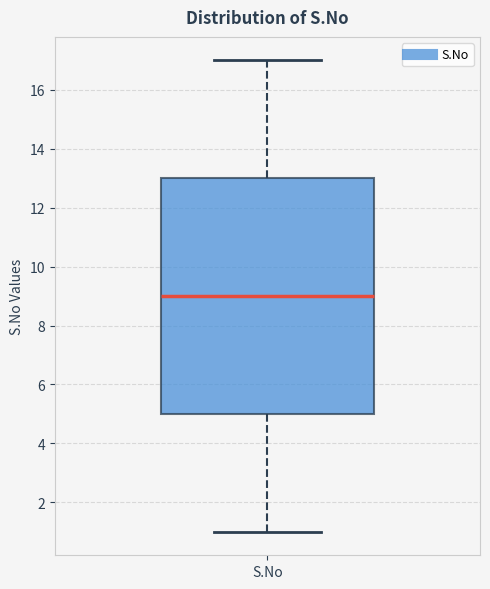

Read this box plot against the y-axis: the position of the median line, the range covered by the box, and the ends of both whiskers. The values are not printed on the chart, so give them approximately, as read against the axis.

median 9, box 5 to 13, whiskers 1 to 17